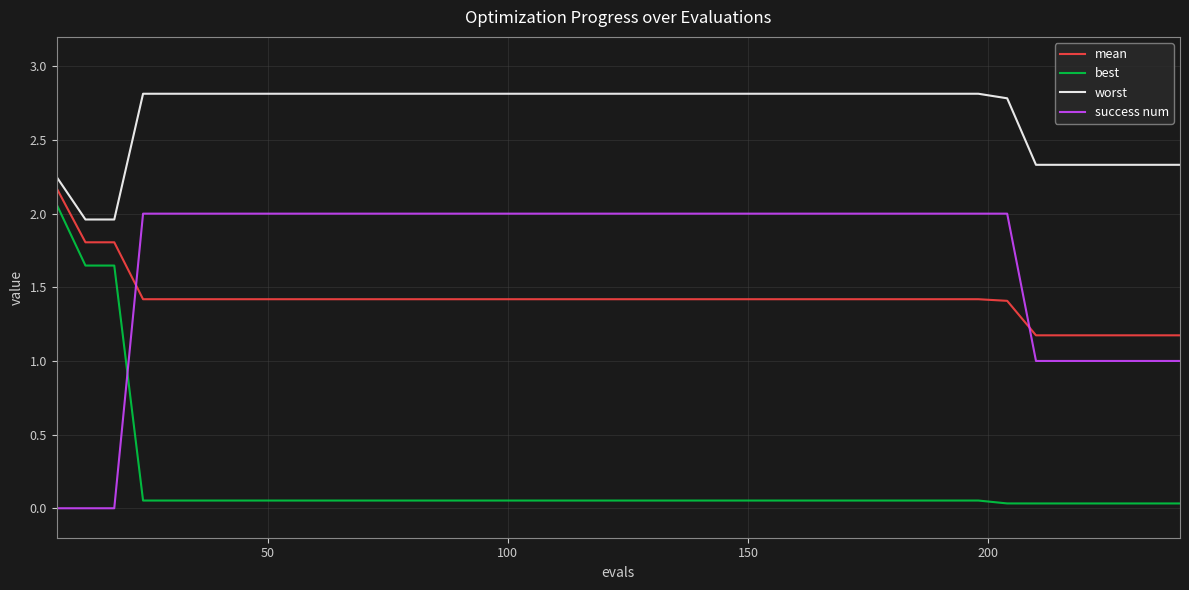

What is the greatest value displayed?

2.8